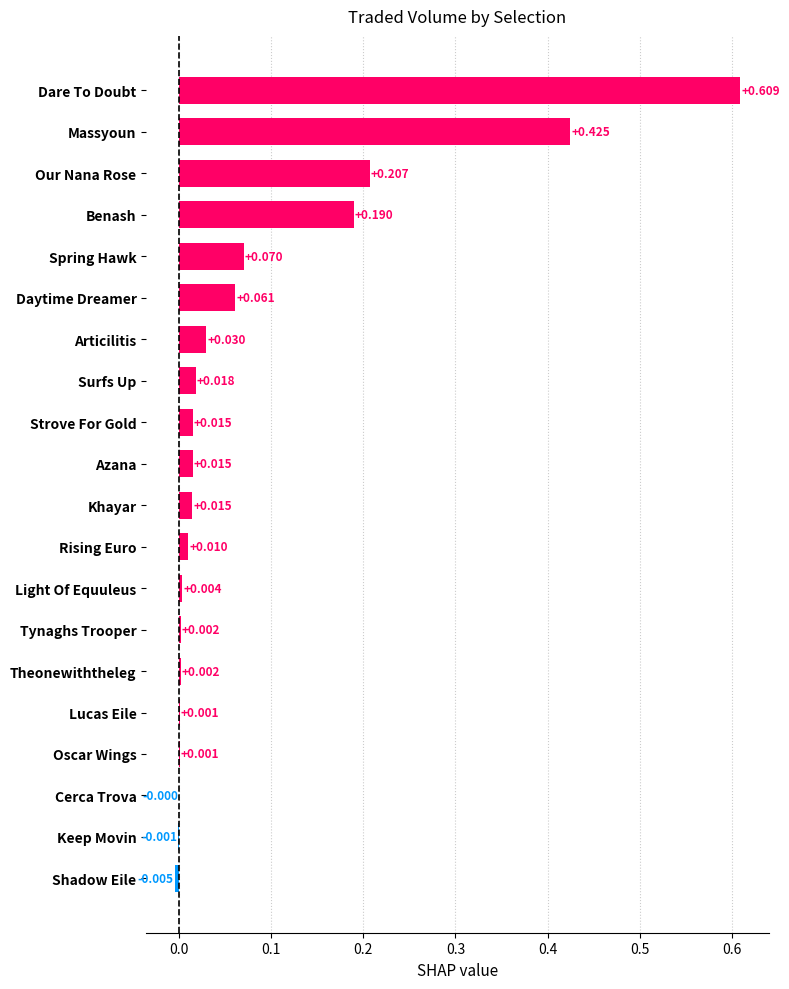

Which category has the highest value across all series?

Dare To Doubt